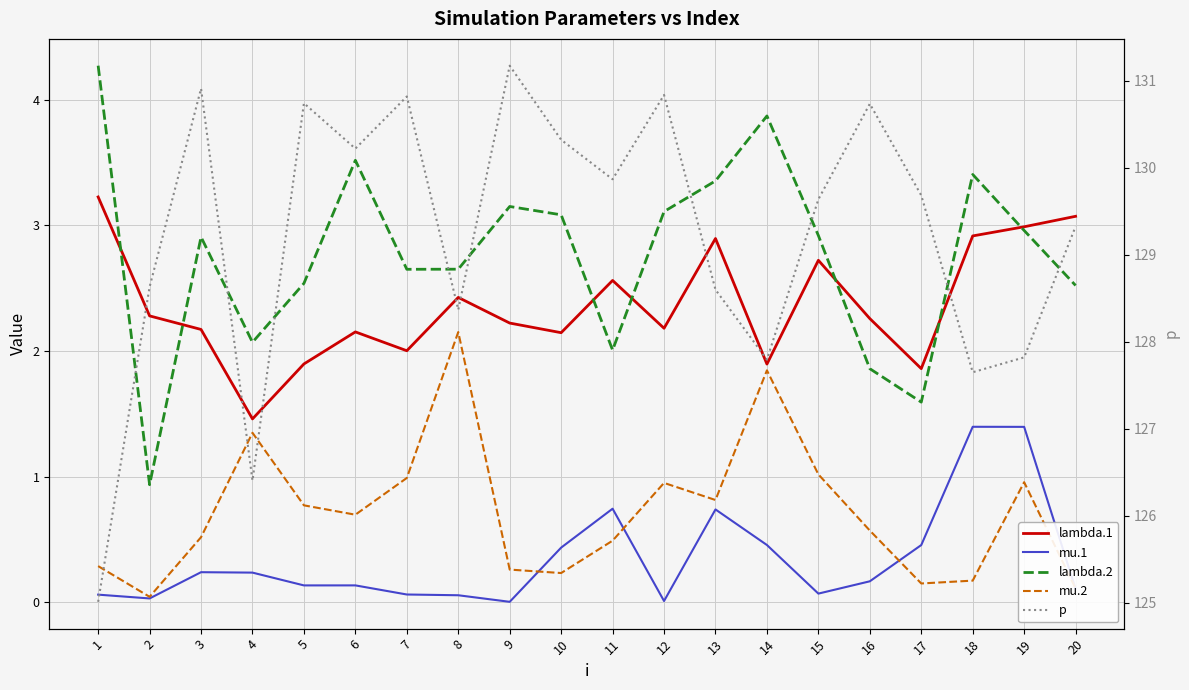

At which category does mu.1 reach its first local valley?

2